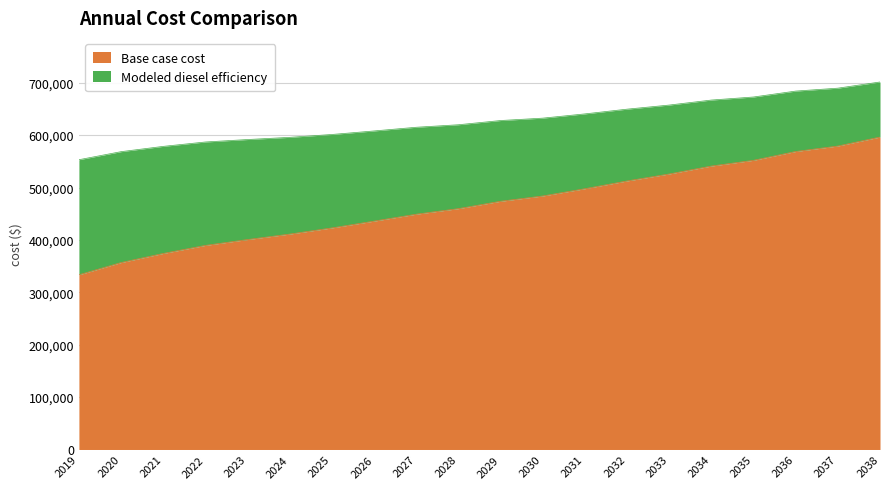

True or false: Base case cost has a value of 459694.2 at 2028.

True